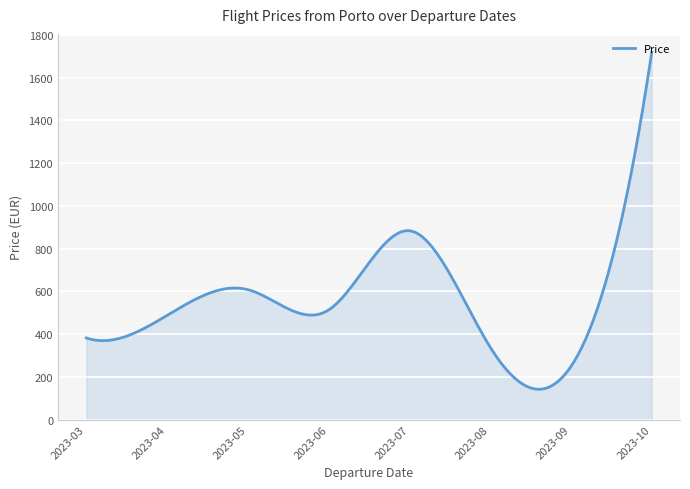

What is the greatest value displayed?

1718.8